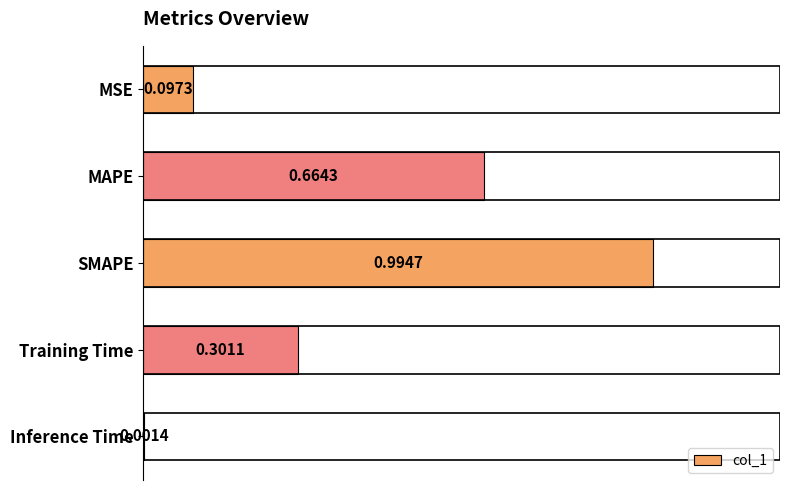

What is the sum of all values?

2.1